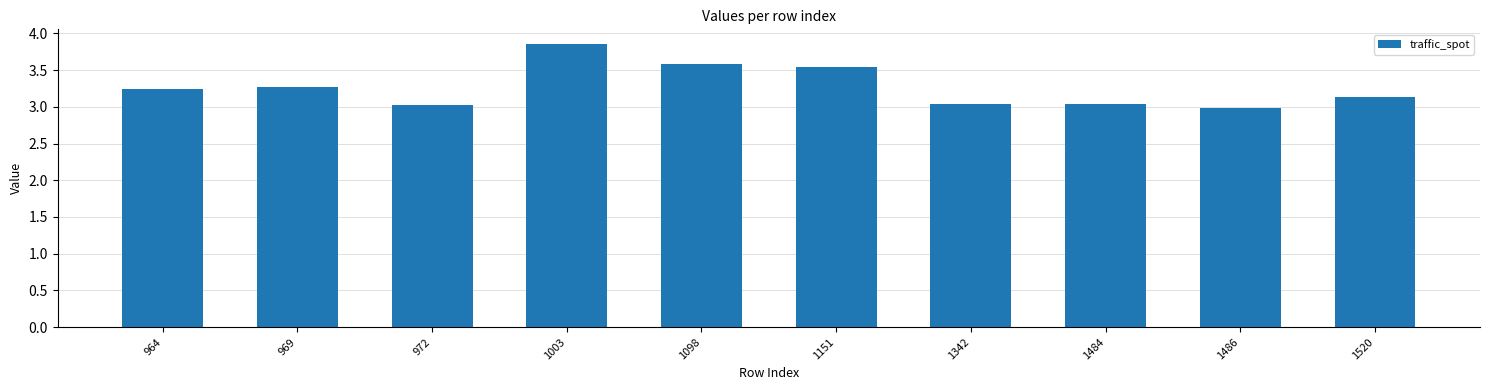

Where does the data first go above 3?

964